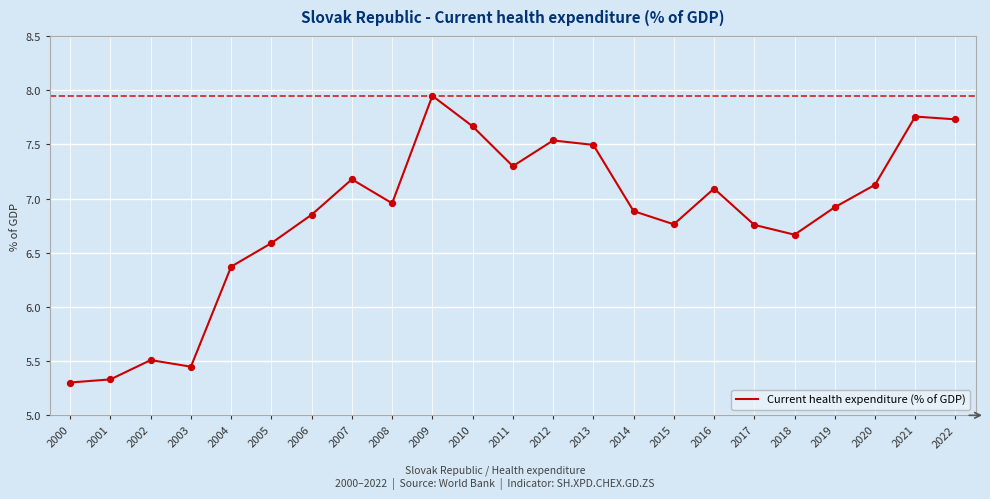

Between 2000 and 2011, which is larger?

2011